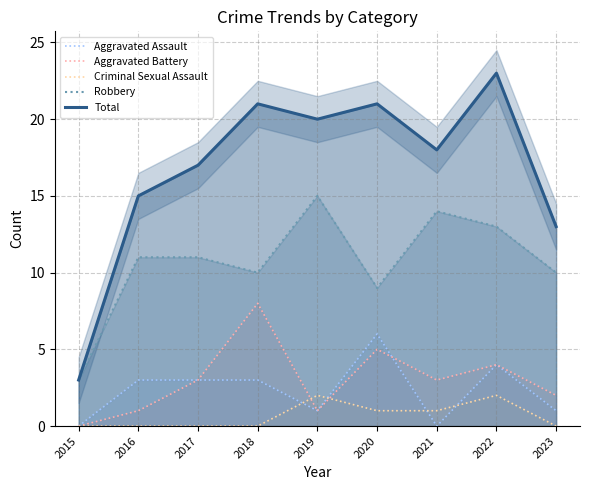

Which category has the lowest value across all series?

2015